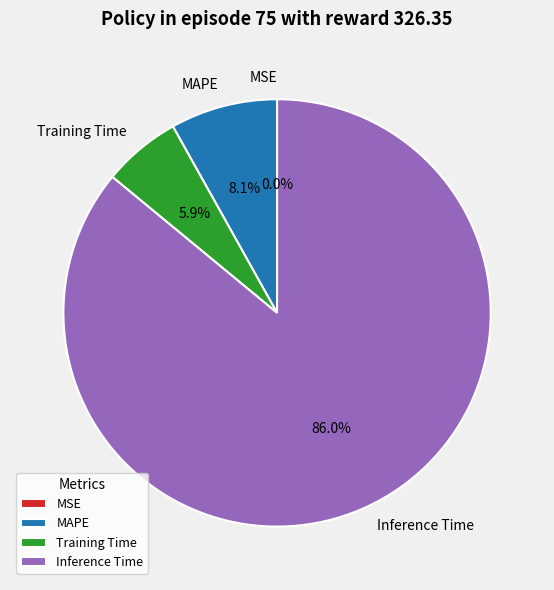

Between Training Time and Inference Time, which is larger?

Inference Time